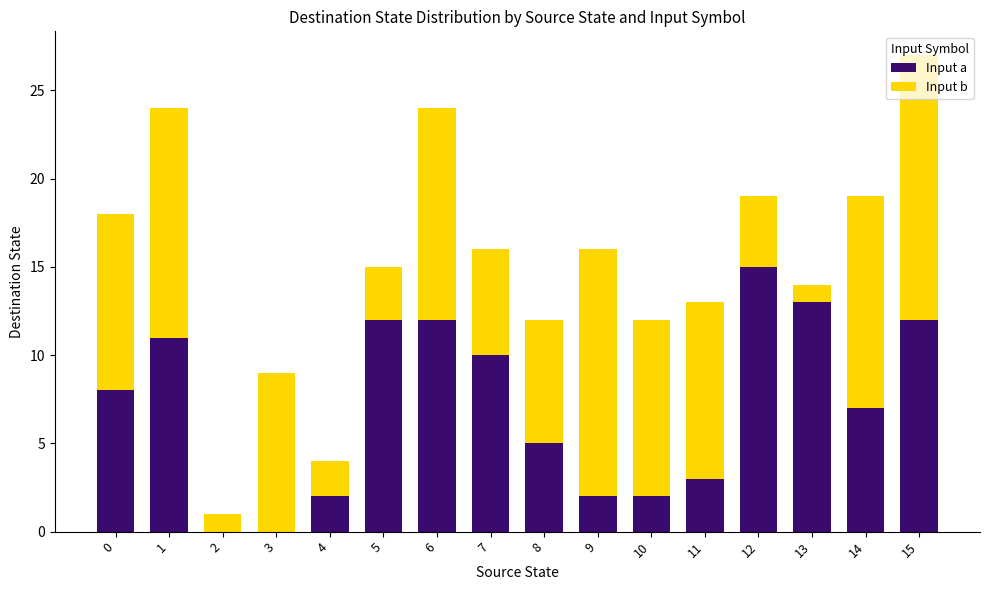

Is it true that Input a equals 13 at 13?

True